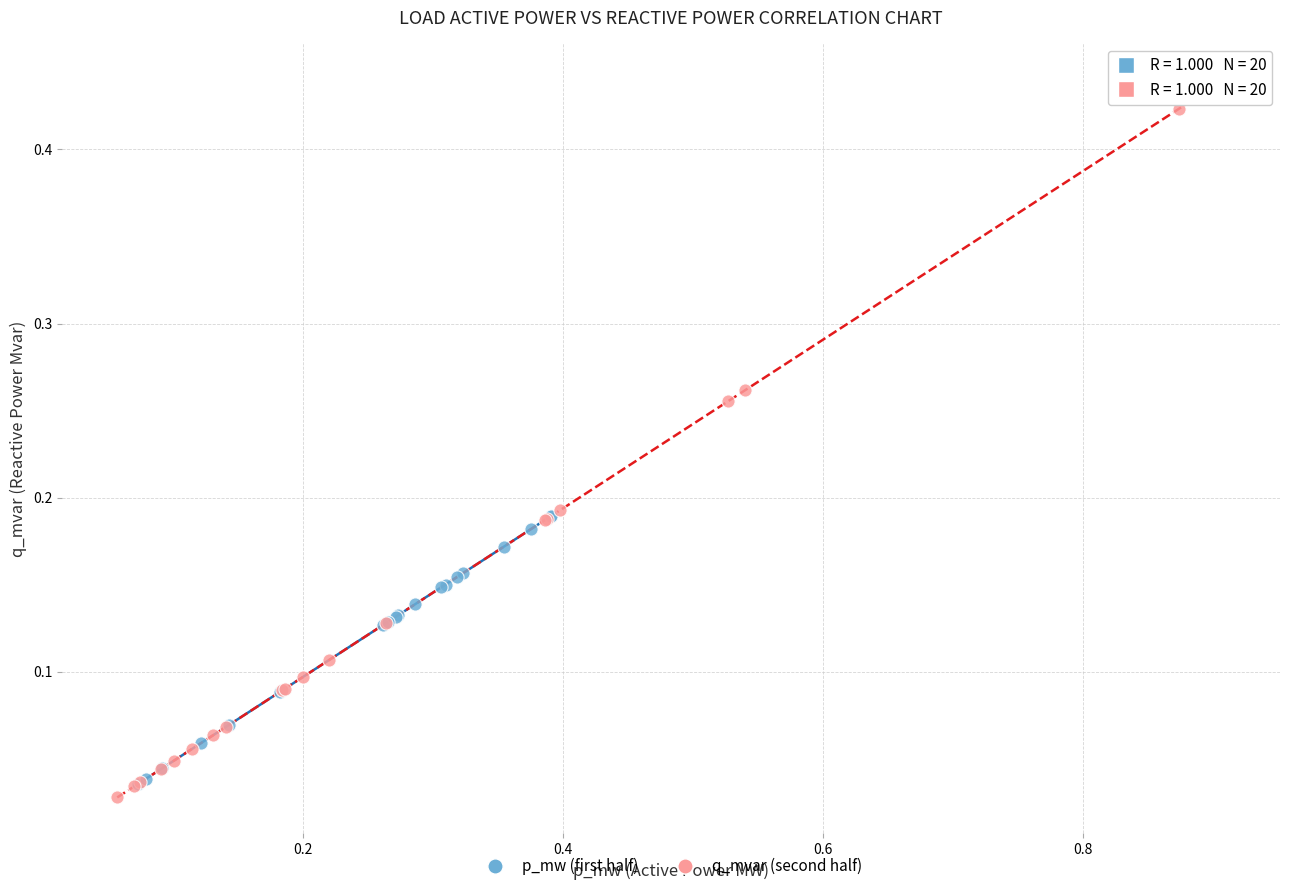

Which series contains the lowest Y value?

q_mvar (second half)